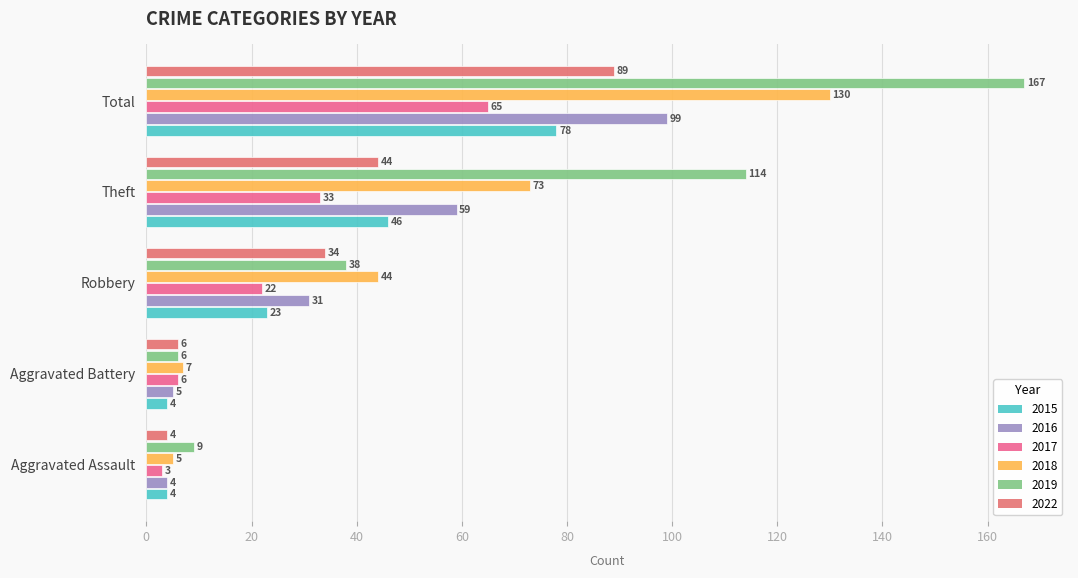

What is the value of the 2015 bar at the 3rd from the left?

23